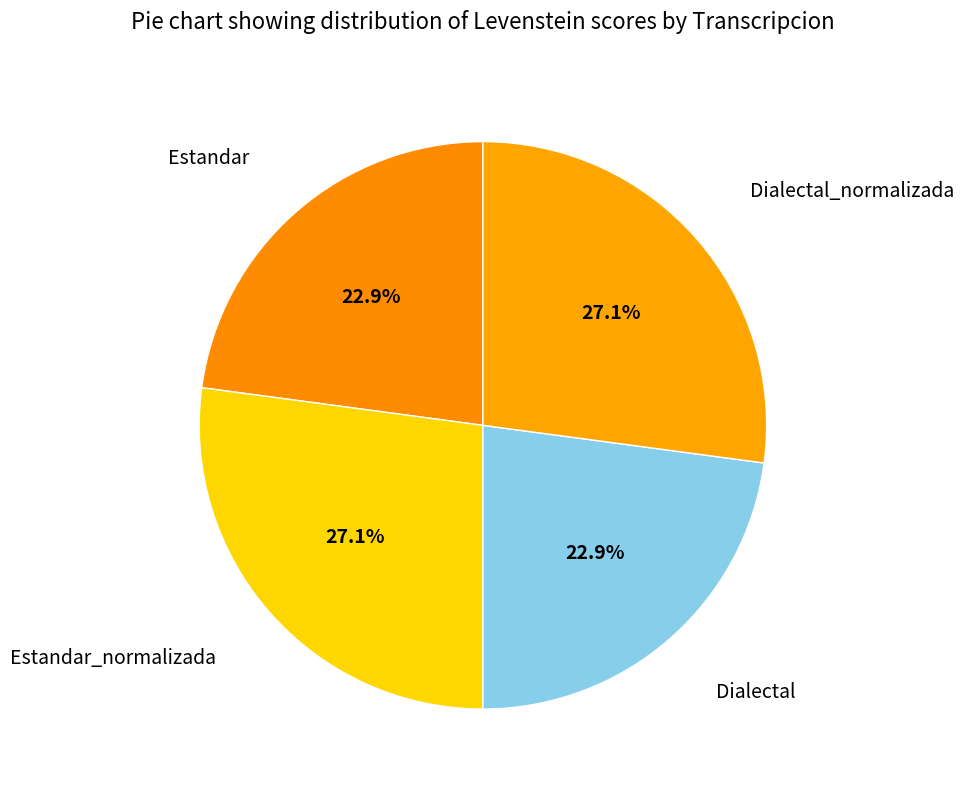

To the nearest percent, what percentage of the pie is Estandar?

23%